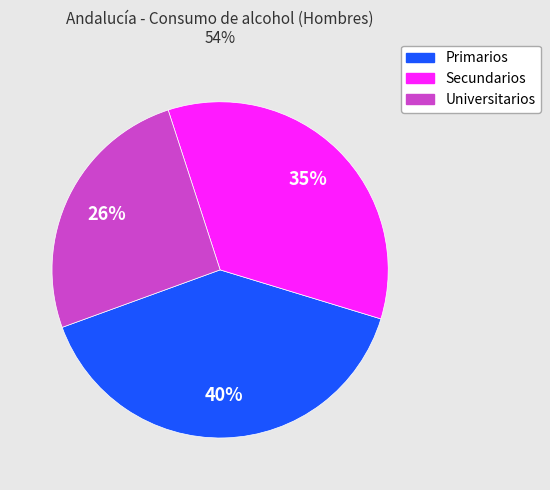

How many slices are in this pie chart?

3